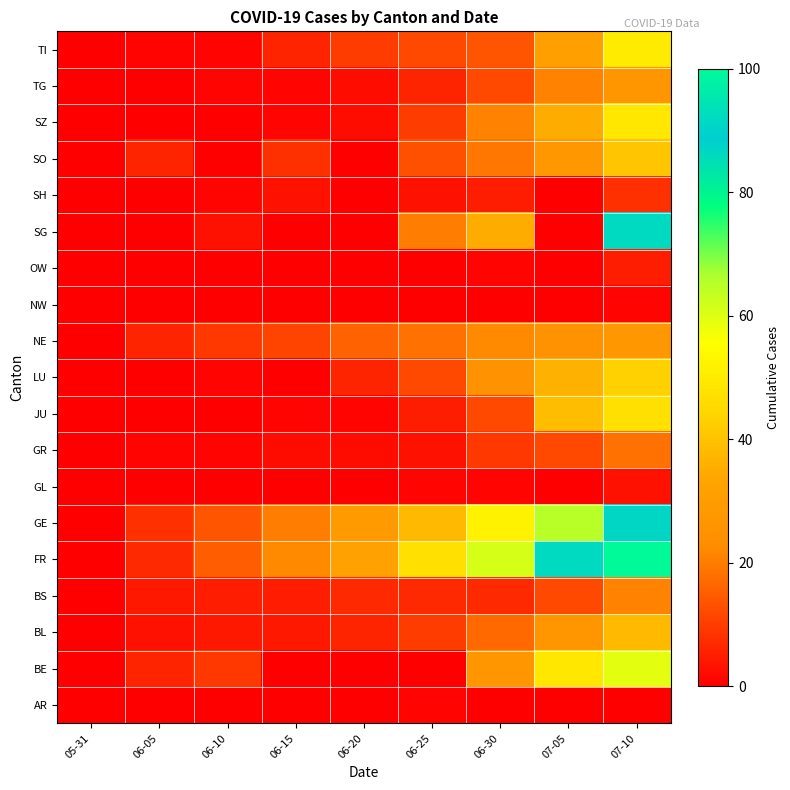

Which has a higher value, 06-30 or 06-05?

06-30